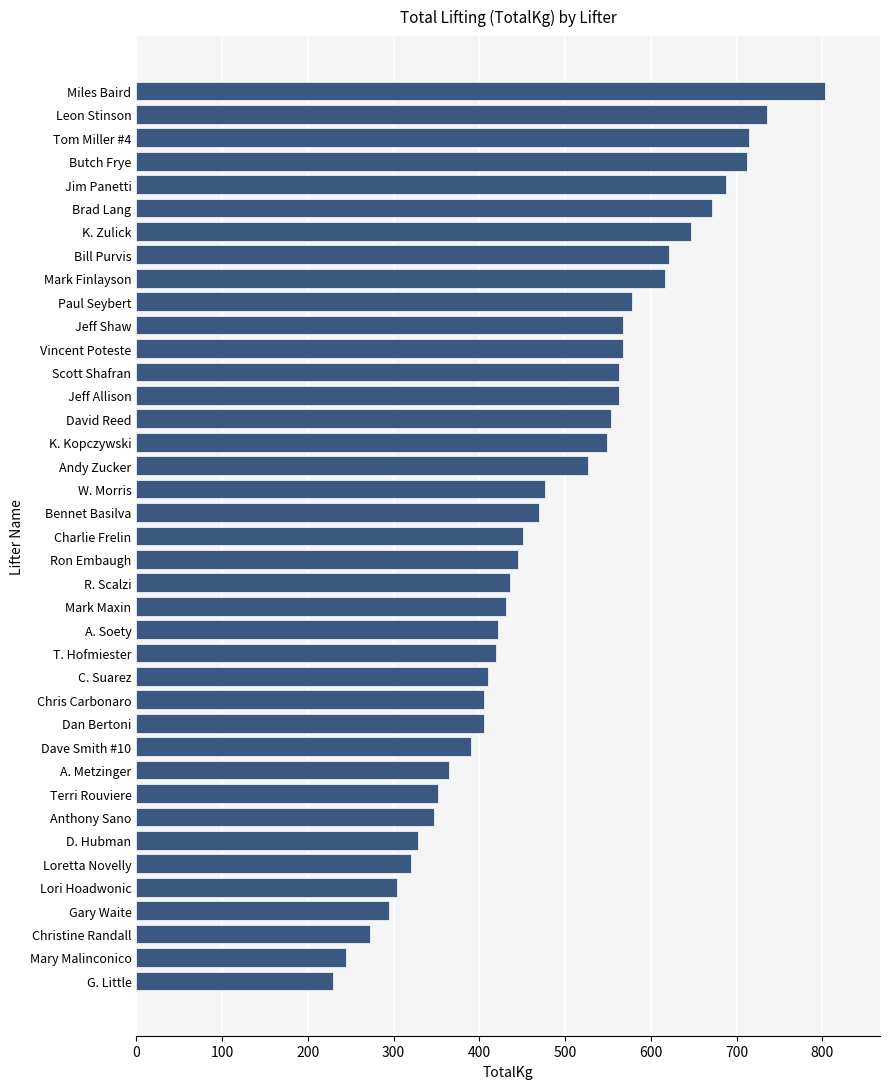

What is the sum of all values?

18892.1